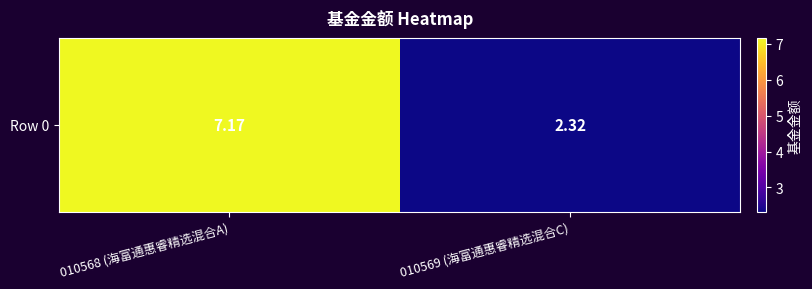

What is the change in value from 010568 (海富通惠睿精选混合A) to 010569 (海富通惠睿精选混合C)?

-4.8